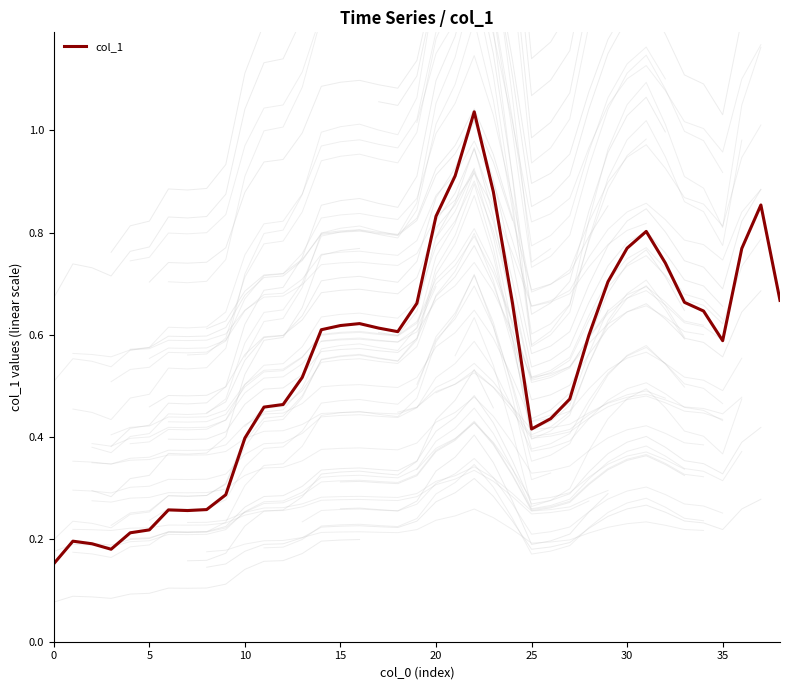

Reading left to right, list all the values displayed in this chart.

0.2	0.2	0.2	0.2	0.2	0.2	0.3	0.3	0.3	0.3	0.4	0.5	0.5	0.5	0.6	0.6	0.6	0.6	0.6	0.7	0.8	0.9	1.0	0.9	0.7	0.4	0.4	0.5	0.6	0.7	0.8	0.8	0.7	0.7	0.6	0.6	0.8	0.9	0.7